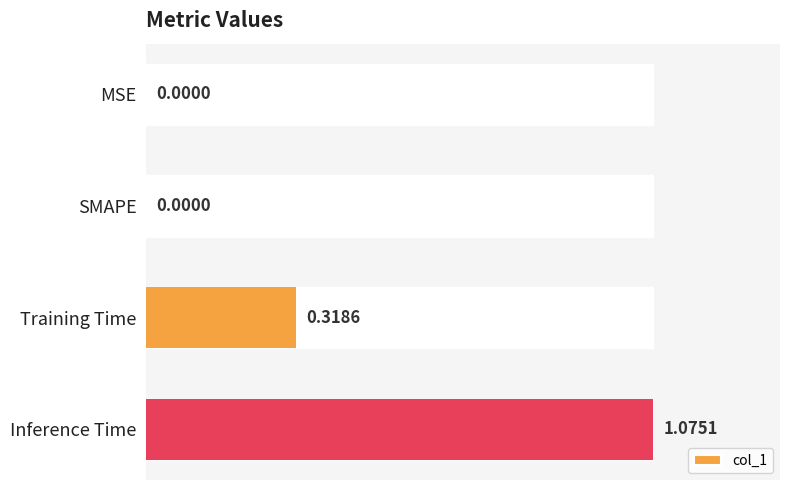

What is the change in value from MSE to Training Time?

+0.3